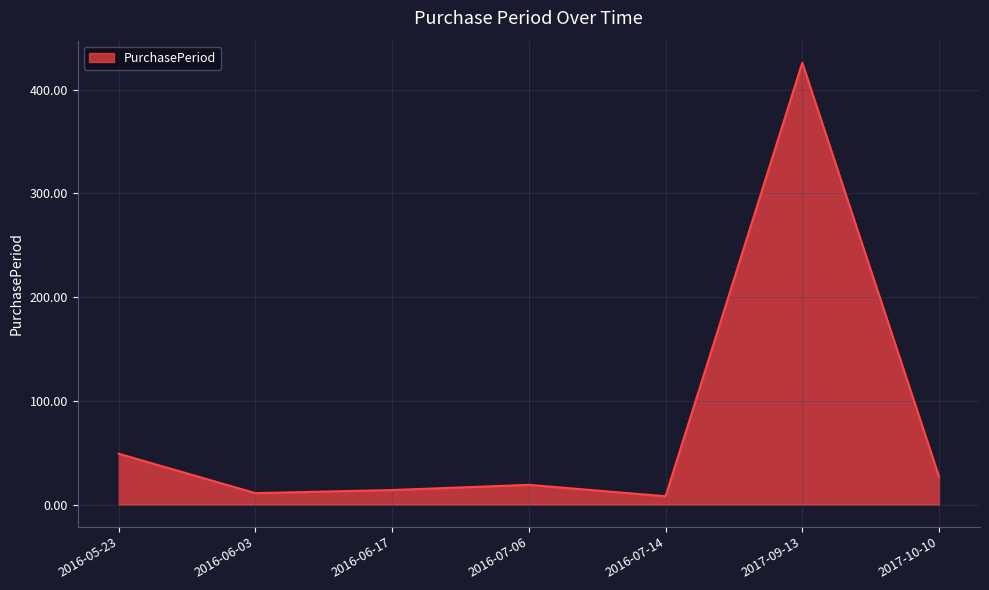

What is the maximum value shown in the chart?

426